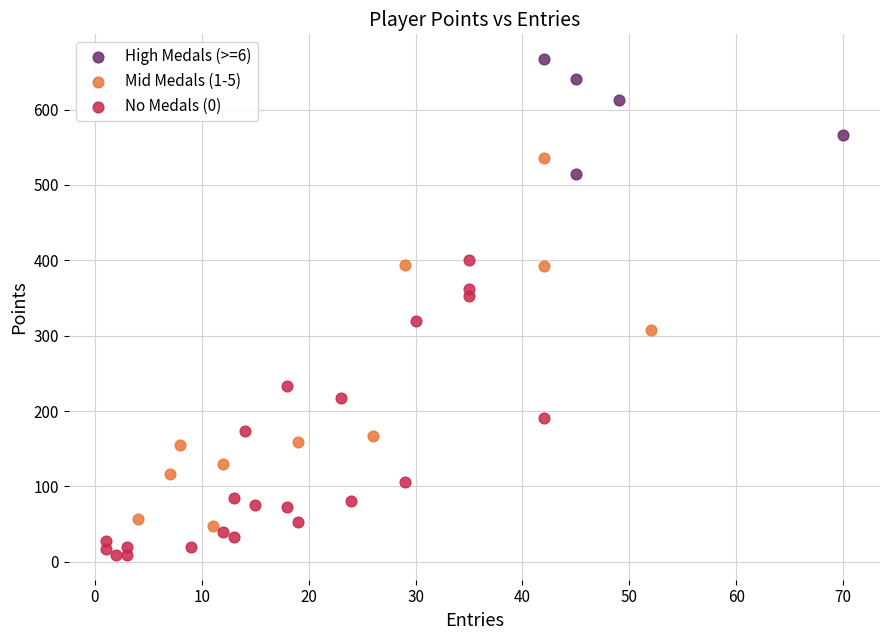

Which series reaches the minimum Y coordinate?

No Medals (0)